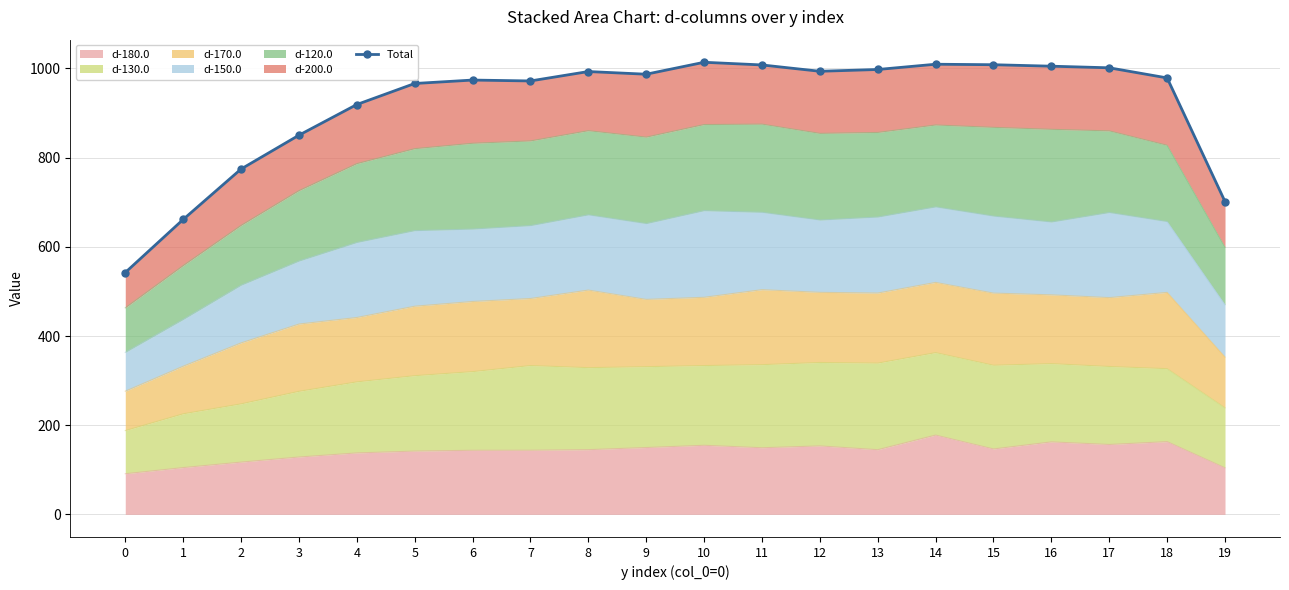

Rank the categories by value from lowest to highest.

0, 1, 19, 2, 3, 4, 5, 7, 6, 18, 9, 8, 12, 13, 17, 16, 11, 15, 14, 10